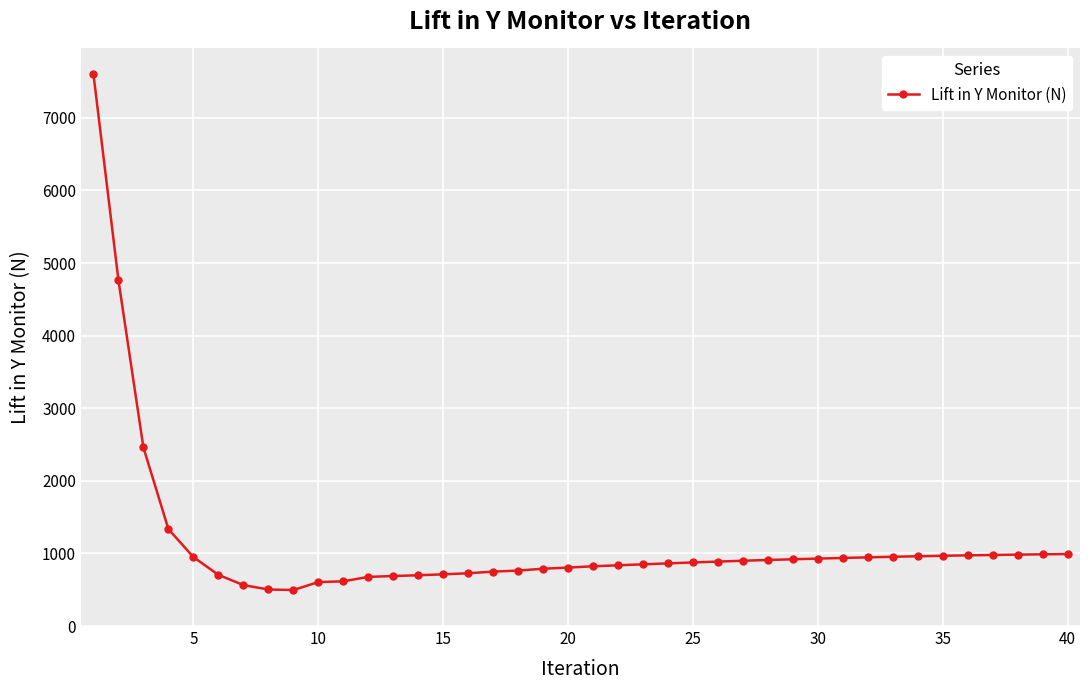

What is the average value?

1142.2